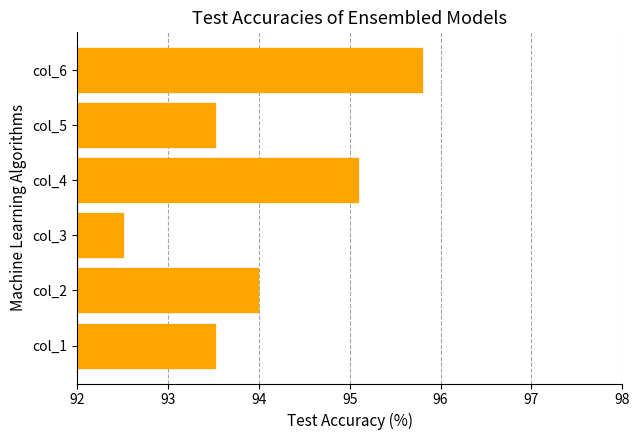

Reading bottom to top, extract all data points from this chart.

col_1=93.5	col_2=94.0	col_3=92.5	col_4=95.1	col_5=93.5	col_6=95.8